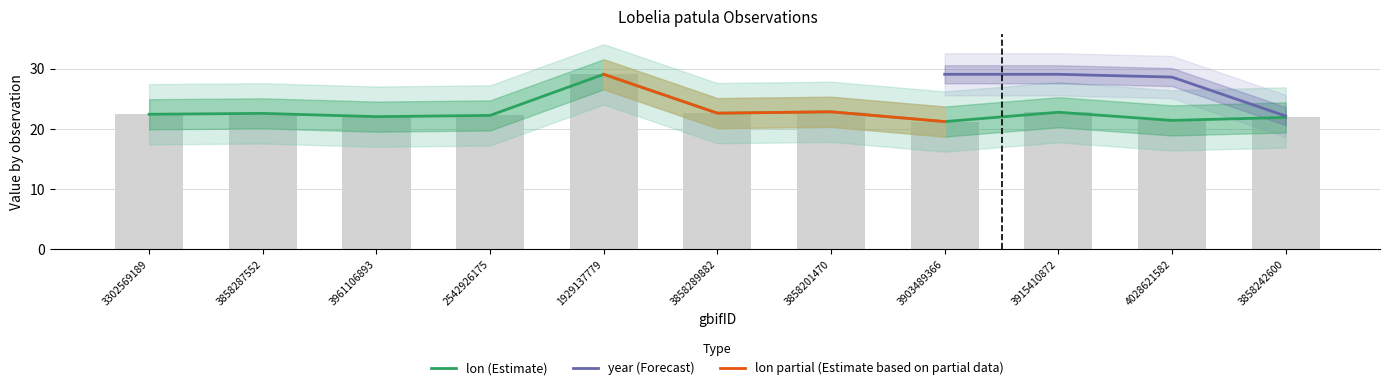

What is the maximum value shown in the chart?

29.0